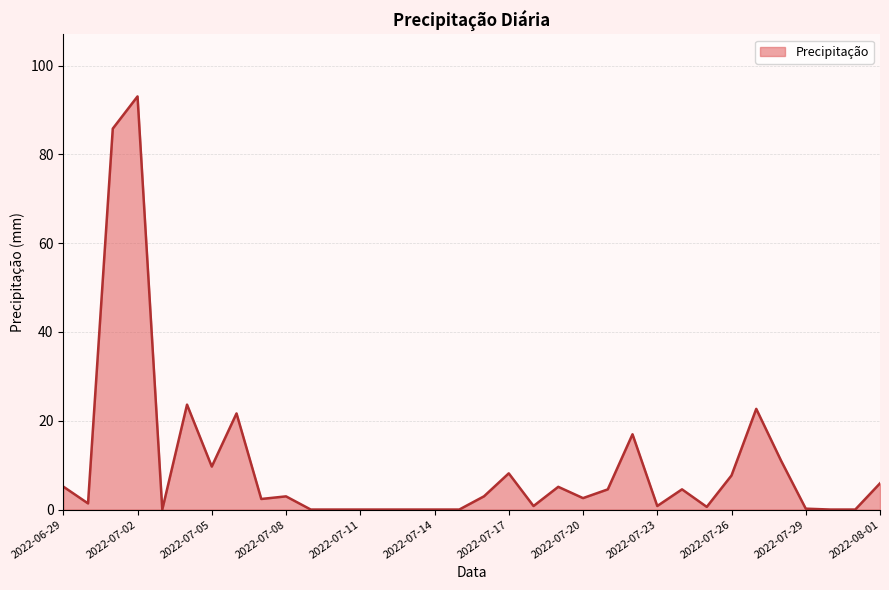

What is the difference between the maximum and minimum values?

93.1